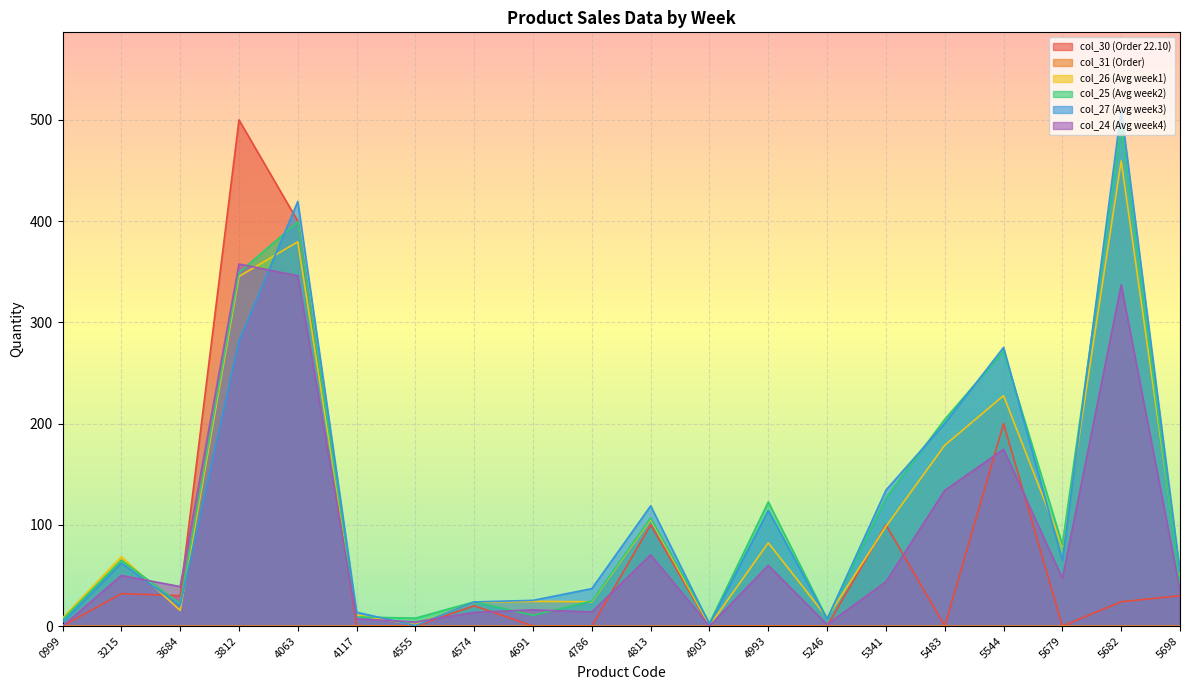

Count the number of categories in the chart.

20